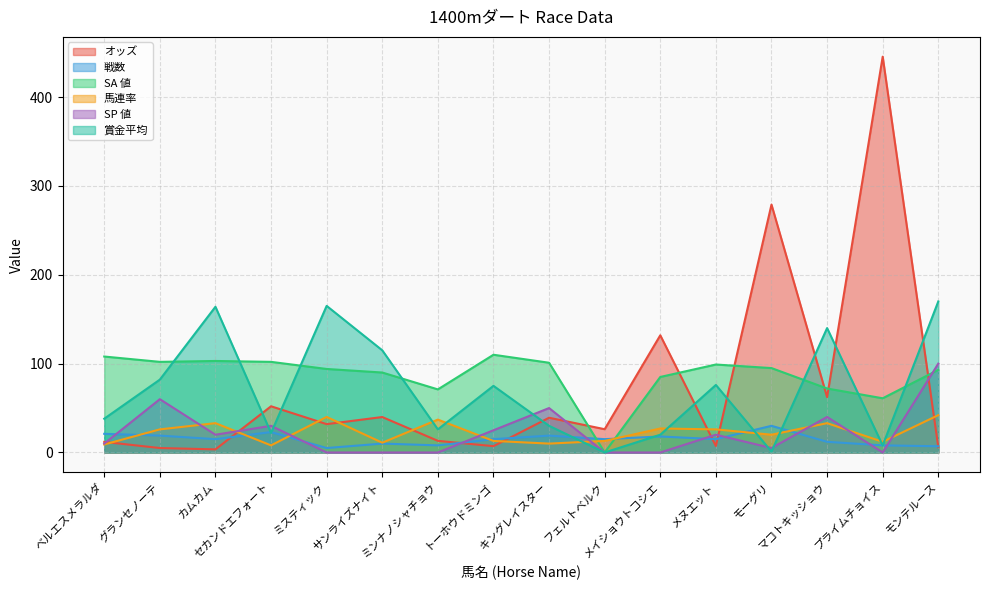

How many data points in オッズ are less than 31?

8